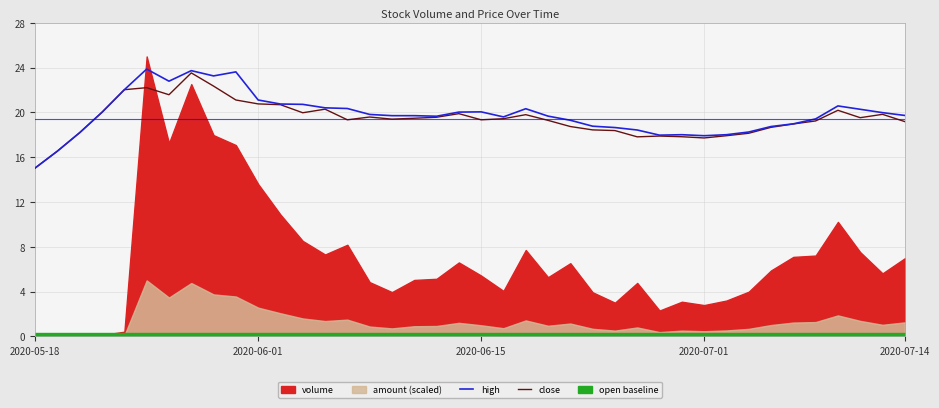

What is the total value across all series at 37?

39.8